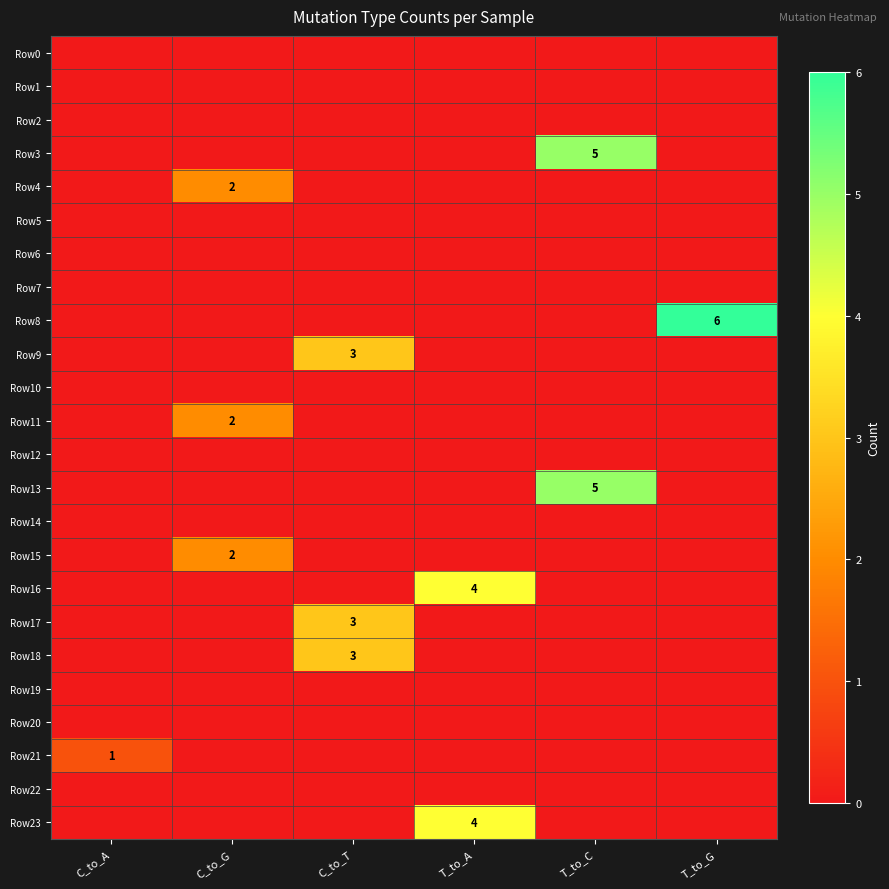

Which has a higher value, C_to_G or T_to_G?

C_to_G